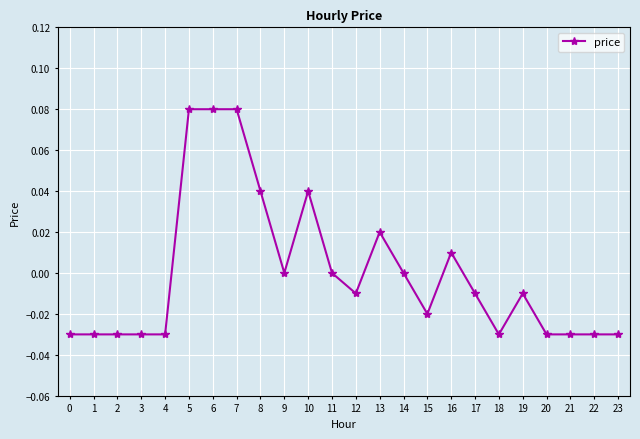

How many data points does each series have?

24